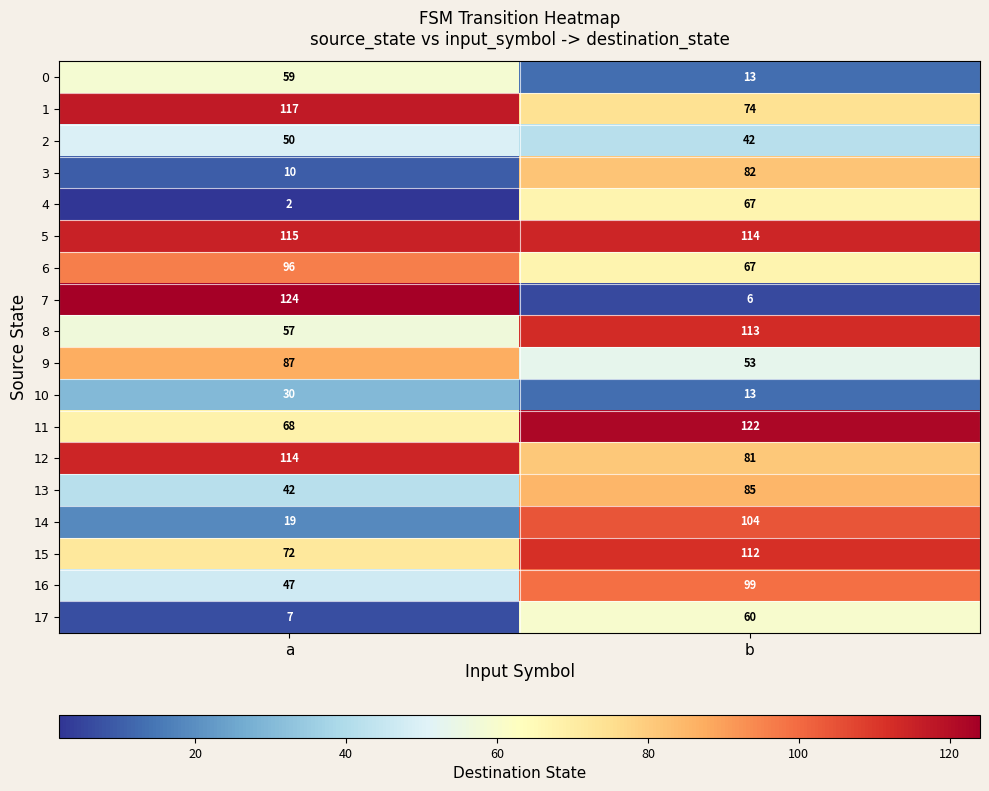

What is the lowest value of the 2 series?

42